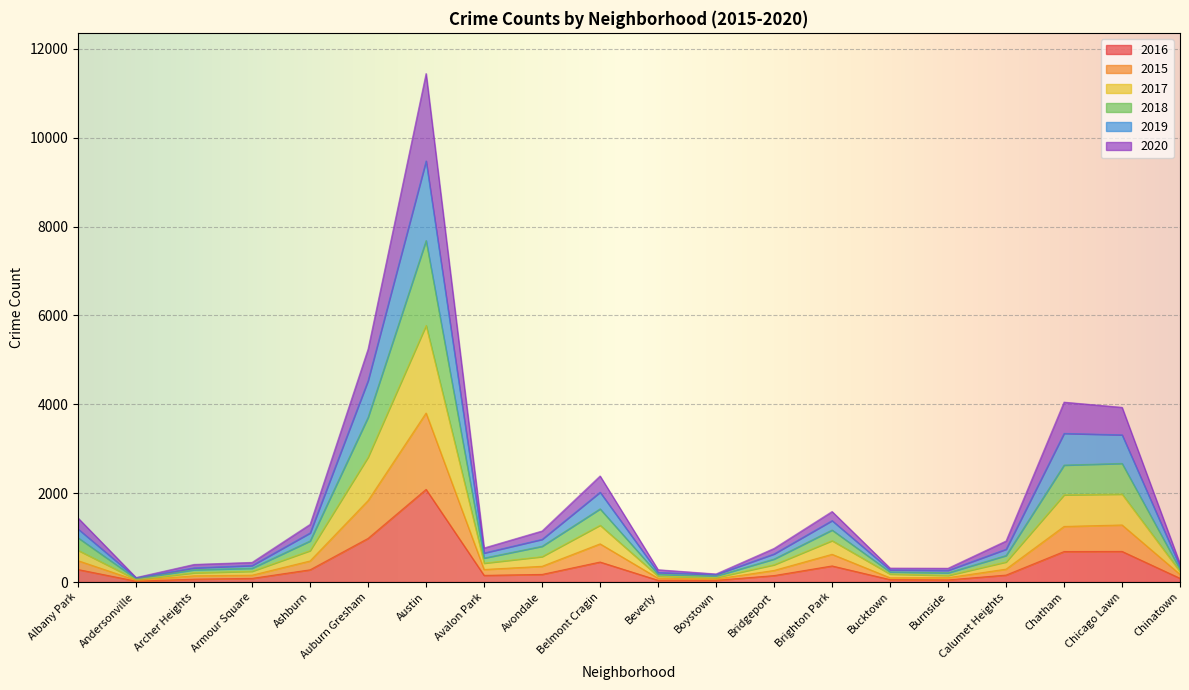

True or false: 2019 and 2020 intersect in this chart.

False